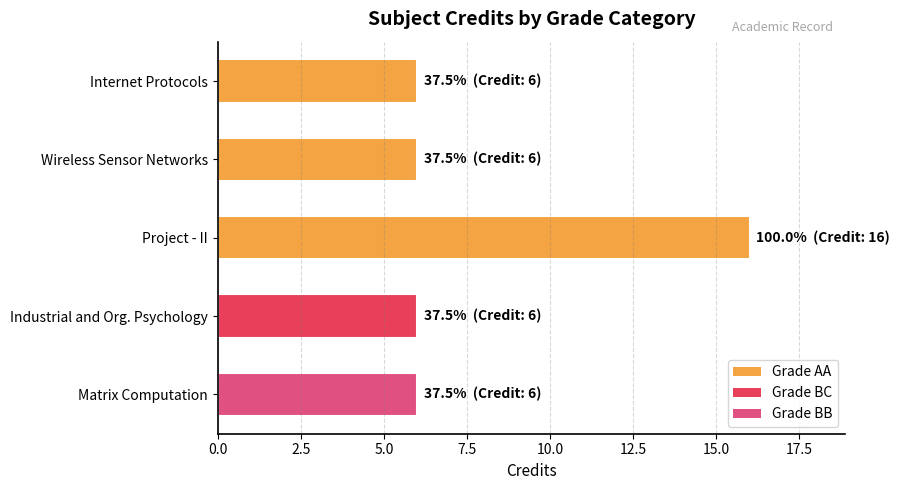

How many values are between 6 and 7?

4